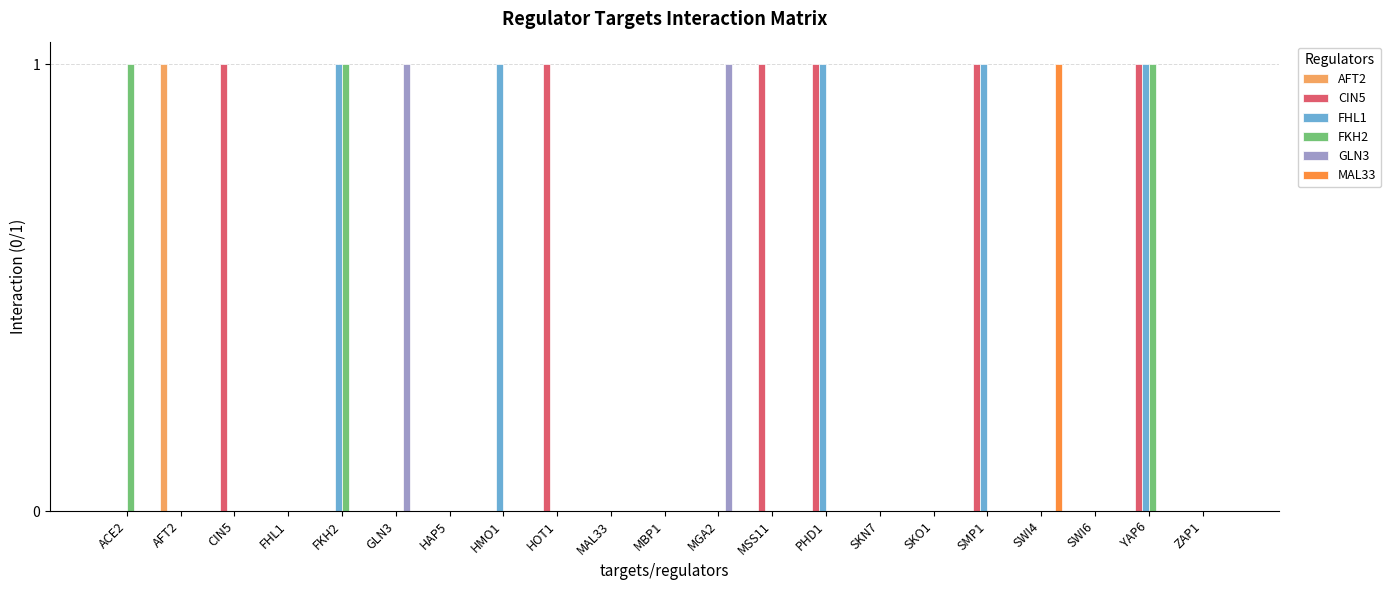

Is the value of MAL33 at MAL33 greater than the value of FHL1 at SMP1?

No